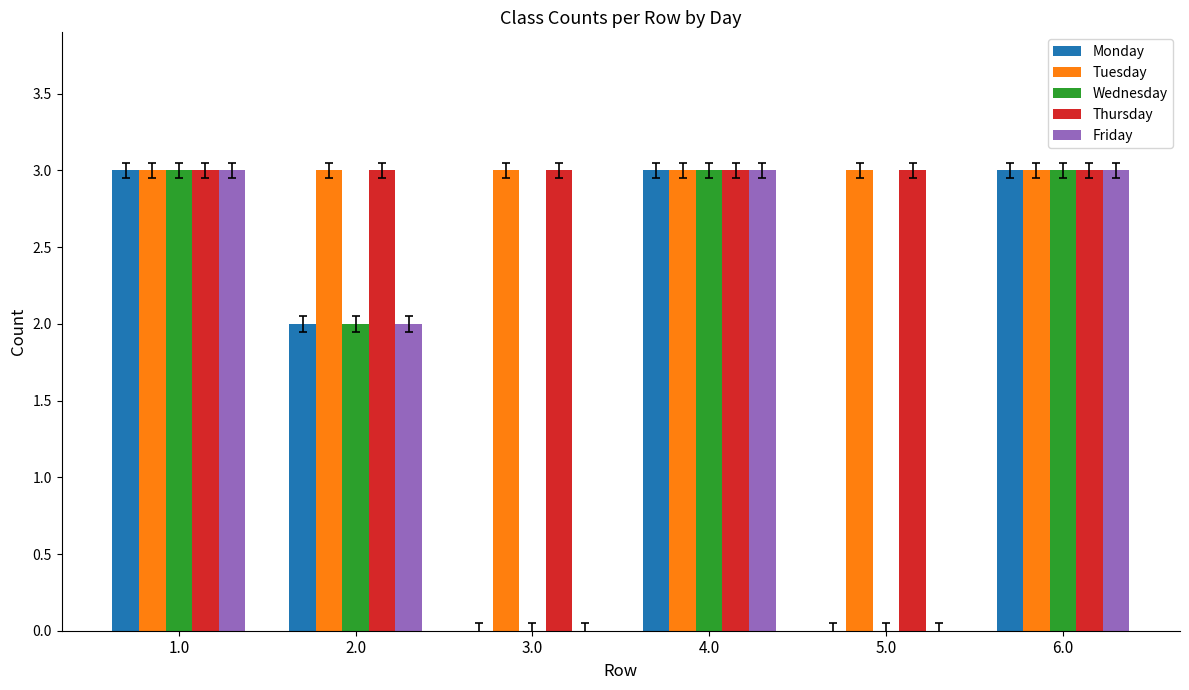

Count the number of data series in this chart.

5